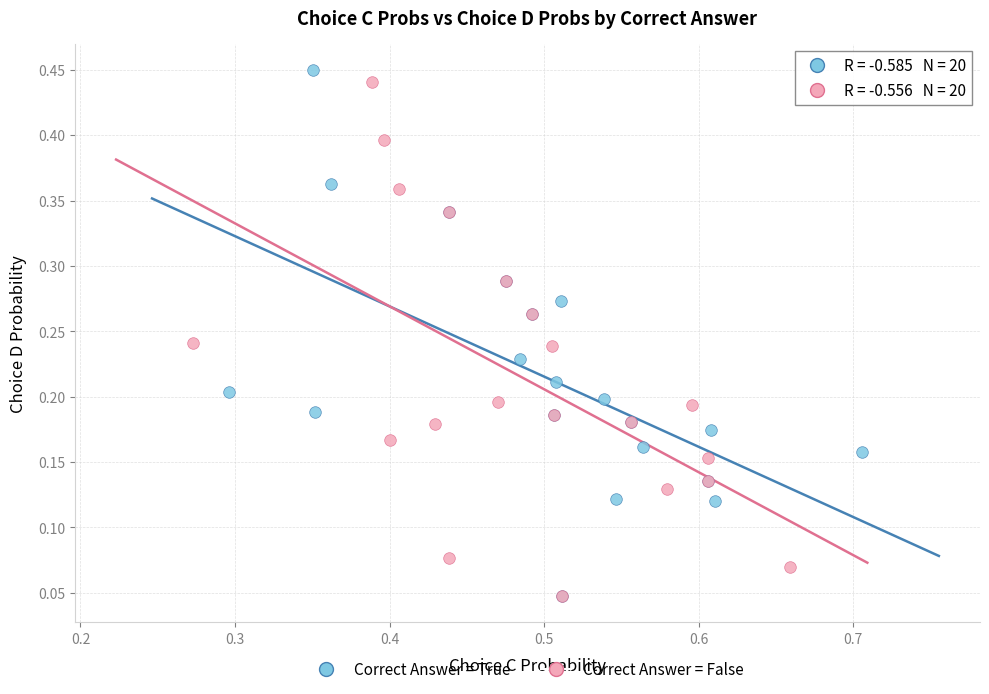

Which series has the largest Y range (max minus min)?

Correct Answer = True